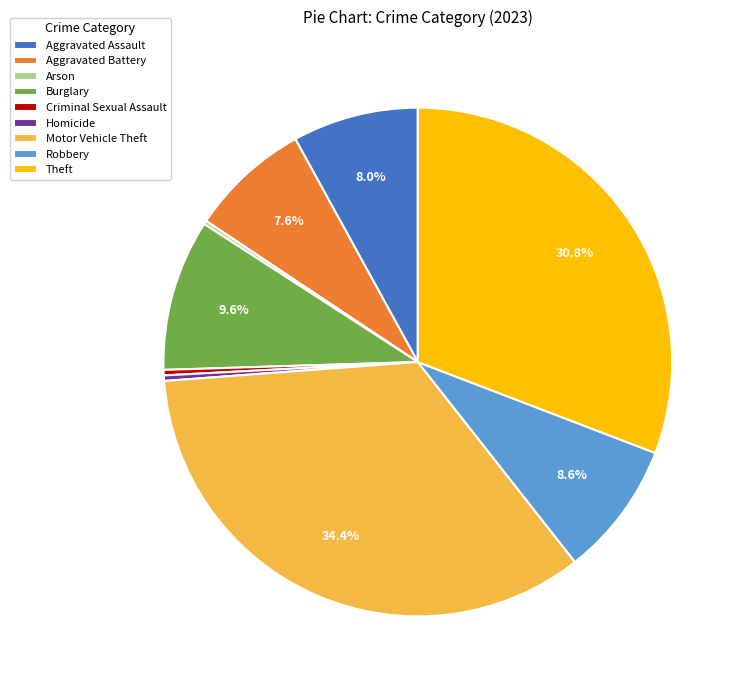

What is the largest slice in the pie chart?

Motor Vehicle Theft